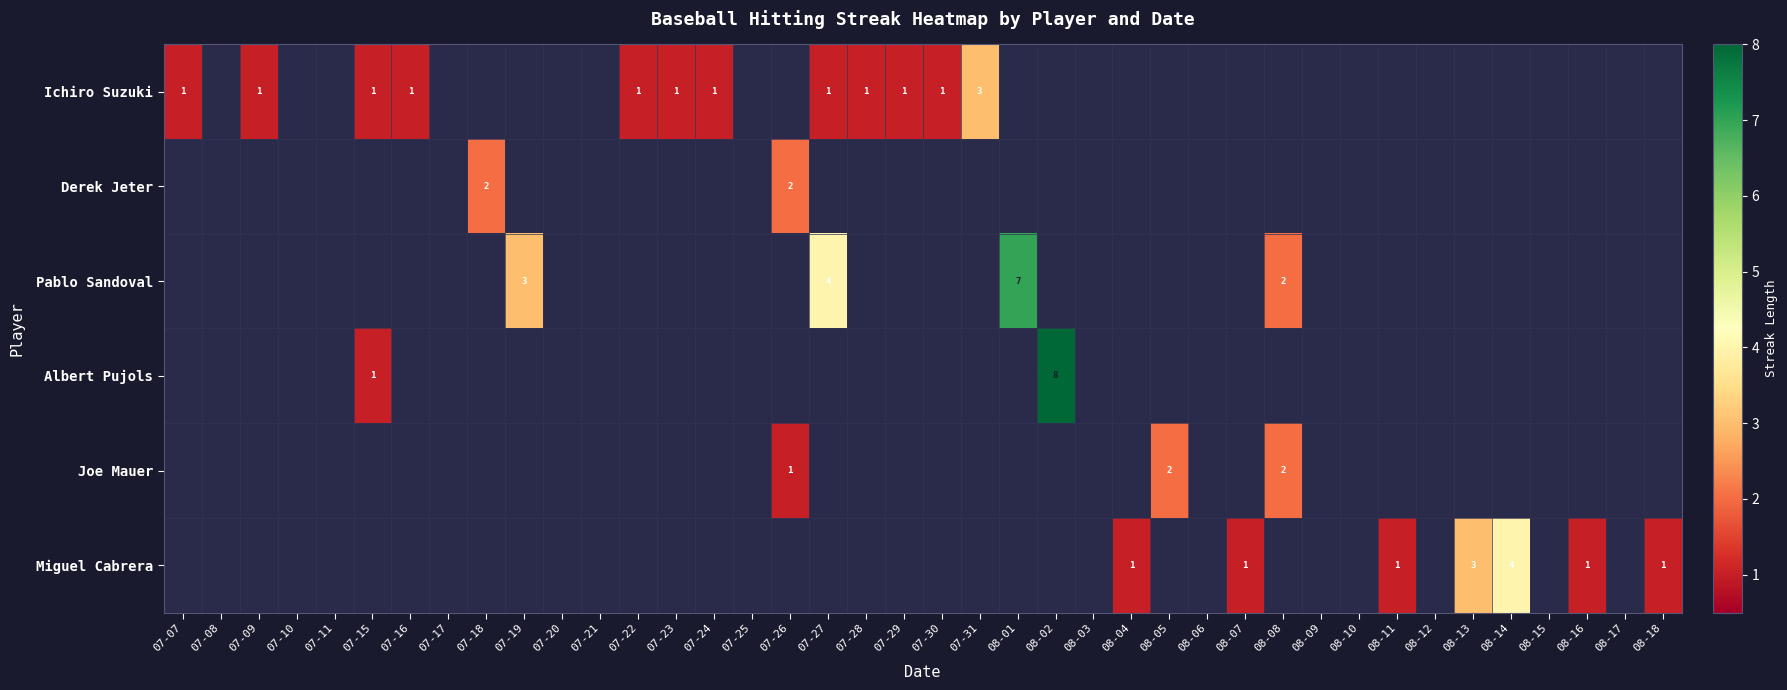

Which series has the largest range (max minus min)?

Albert Pujols